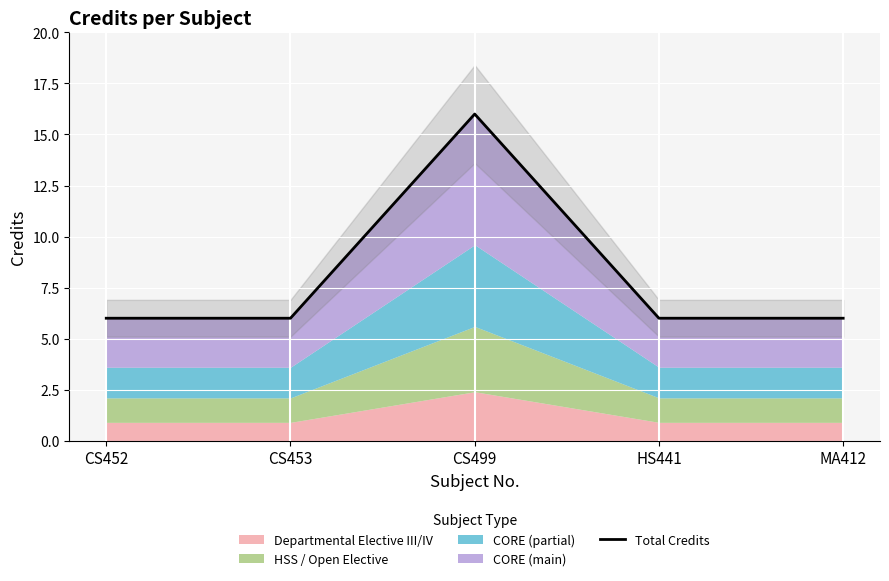

What value does the data have at CS499, to the nearest 10?

20